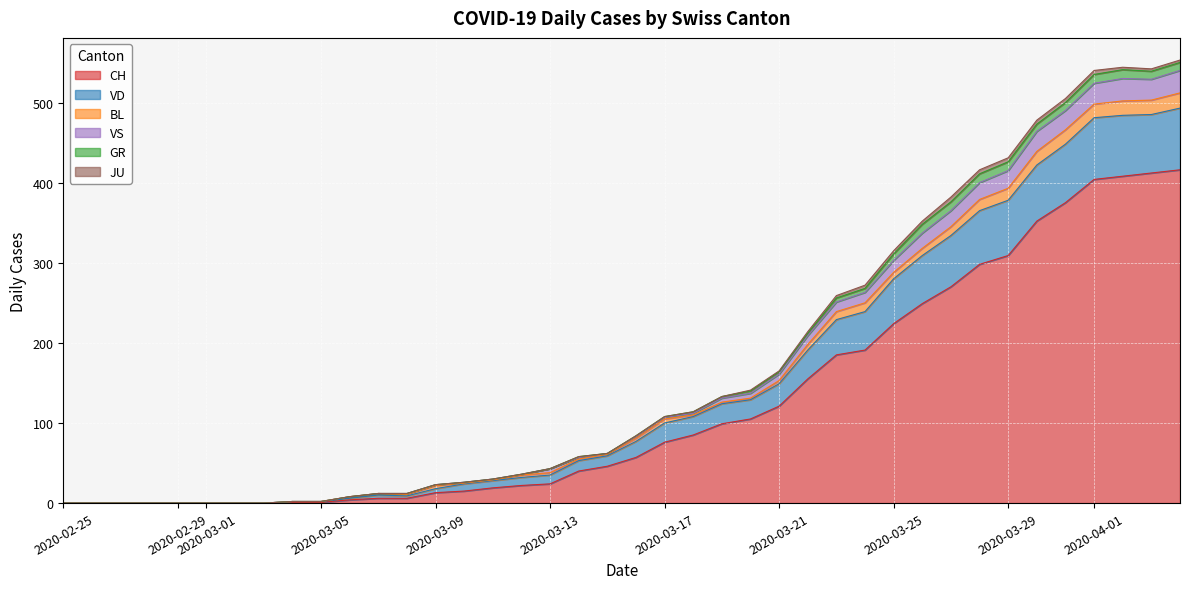

Rank the categories by VD value from lowest to highest.

2020-02-25, 2020-02-26, 2020-02-27, 2020-02-28, 2020-02-29, 2020-03-01, 2020-03-02, 2020-03-03, 2020-03-04, 2020-03-05, 2020-03-06, 2020-03-07, 2020-03-08, 2020-03-09, 2020-03-10, 2020-03-11, 2020-03-12, 2020-03-13, 2020-03-14, 2020-03-15, 2020-03-16, 2020-03-17, 2020-03-18, 2020-03-19, 2020-03-20, 2020-03-21, 2020-03-22, 2020-03-23, 2020-03-24, 2020-03-25, 2020-03-26, 2020-03-27, 2020-03-28, 2020-03-29, 2020-03-30, 2020-03-31, 2020-04-01, 2020-04-03, 2020-04-02, 2020-04-04